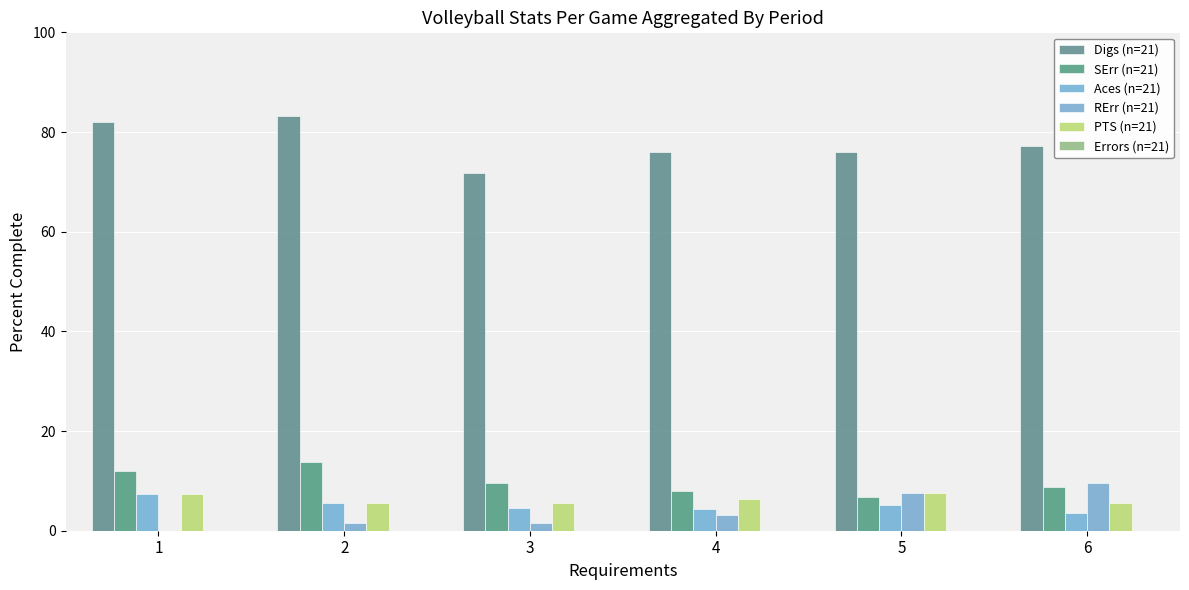

The SErr series shows 6.8 at 5. True or false?

True